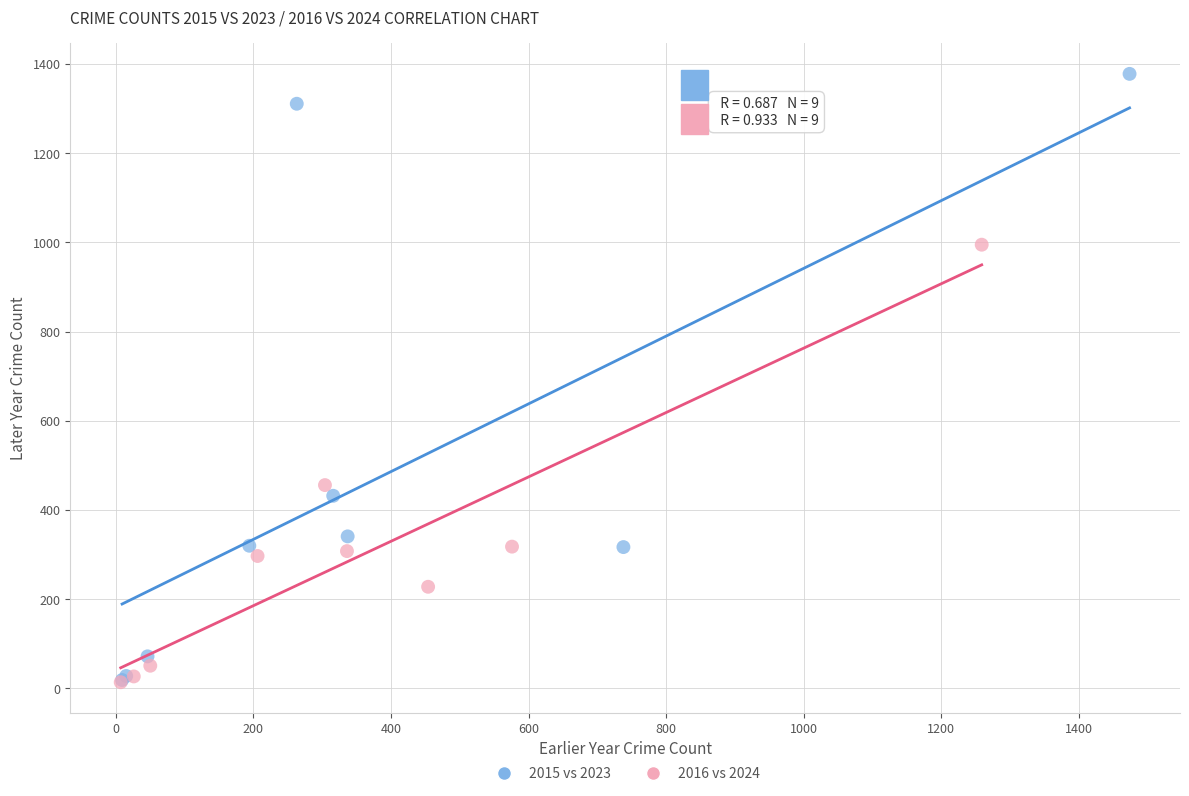

Which series contains the highest Y value?

2015 vs 2023